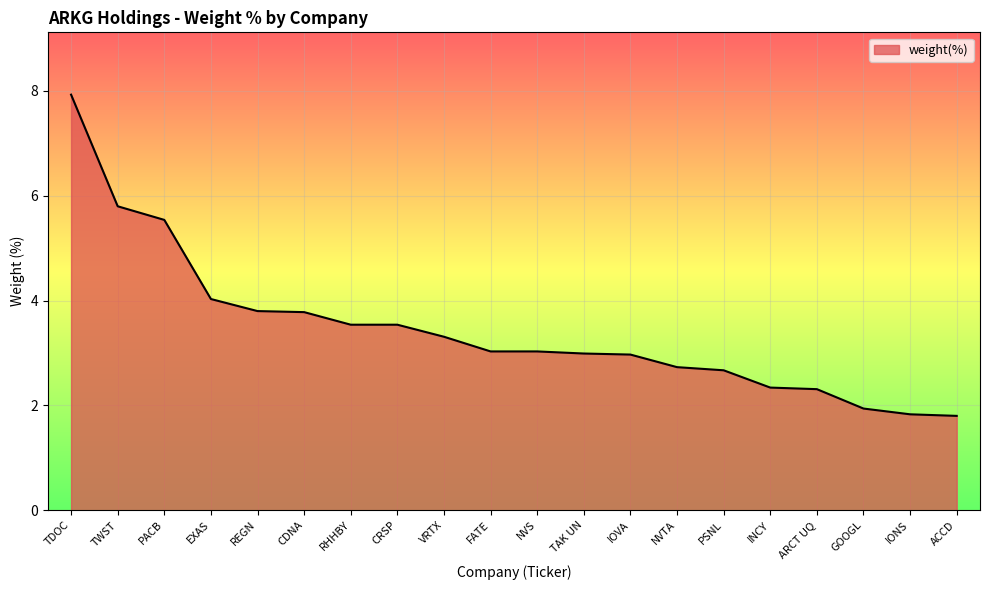

What is the average value?

3.4